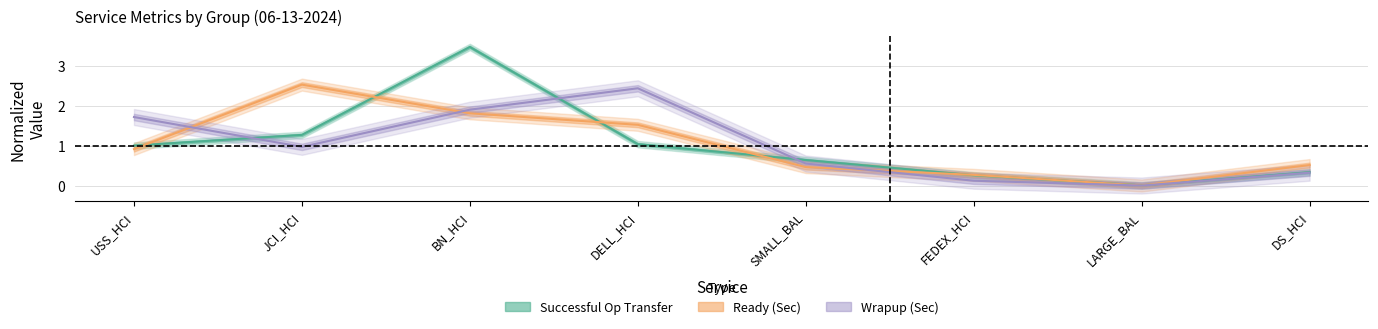

True or false: Ready (Sec) has a value of 0.5 at DS_HCI.

True